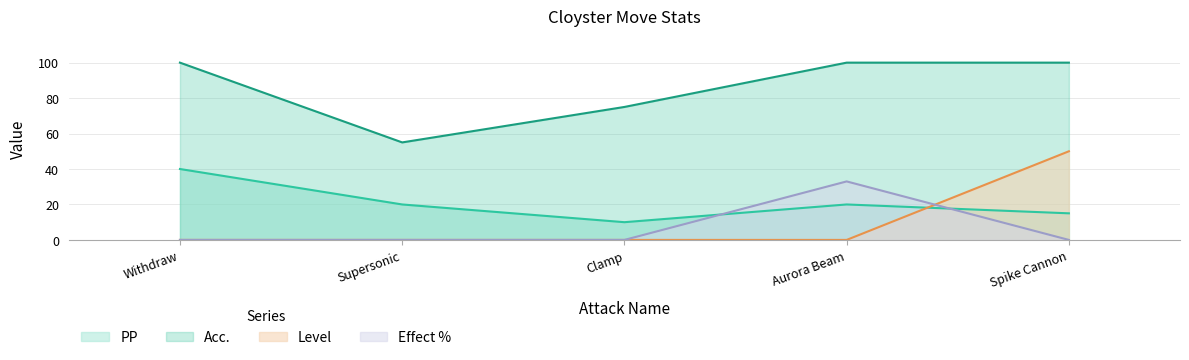

How many lines are shown in the chart?

4